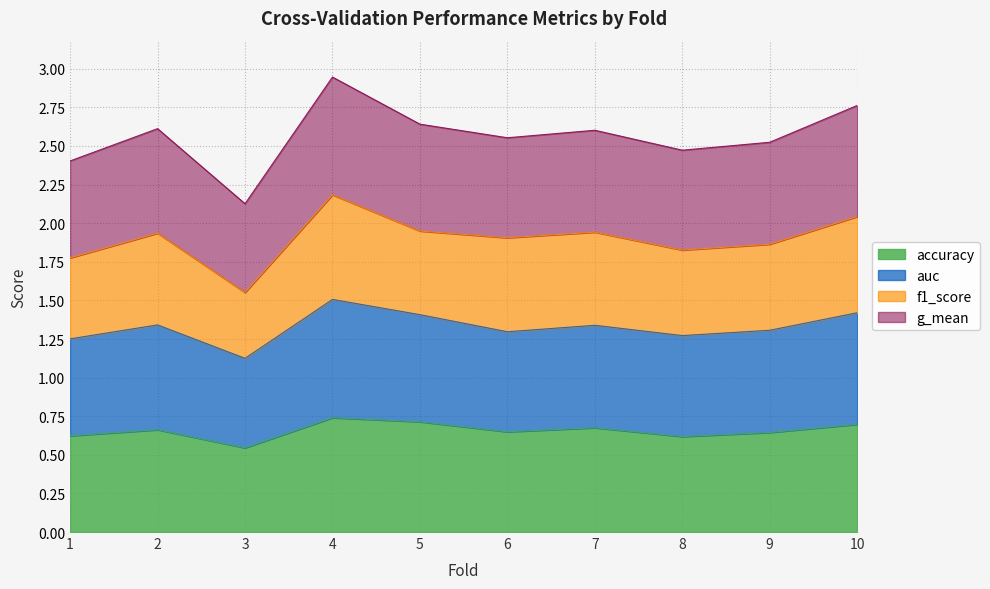

Which category has the lowest value in the accuracy series?

3